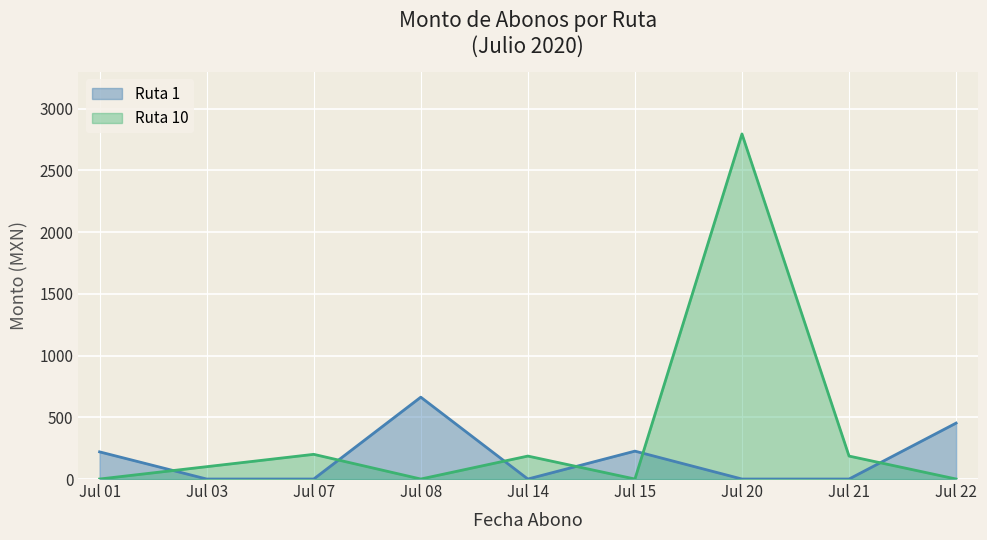

At which category is the sum across all series the highest?

Jul 20